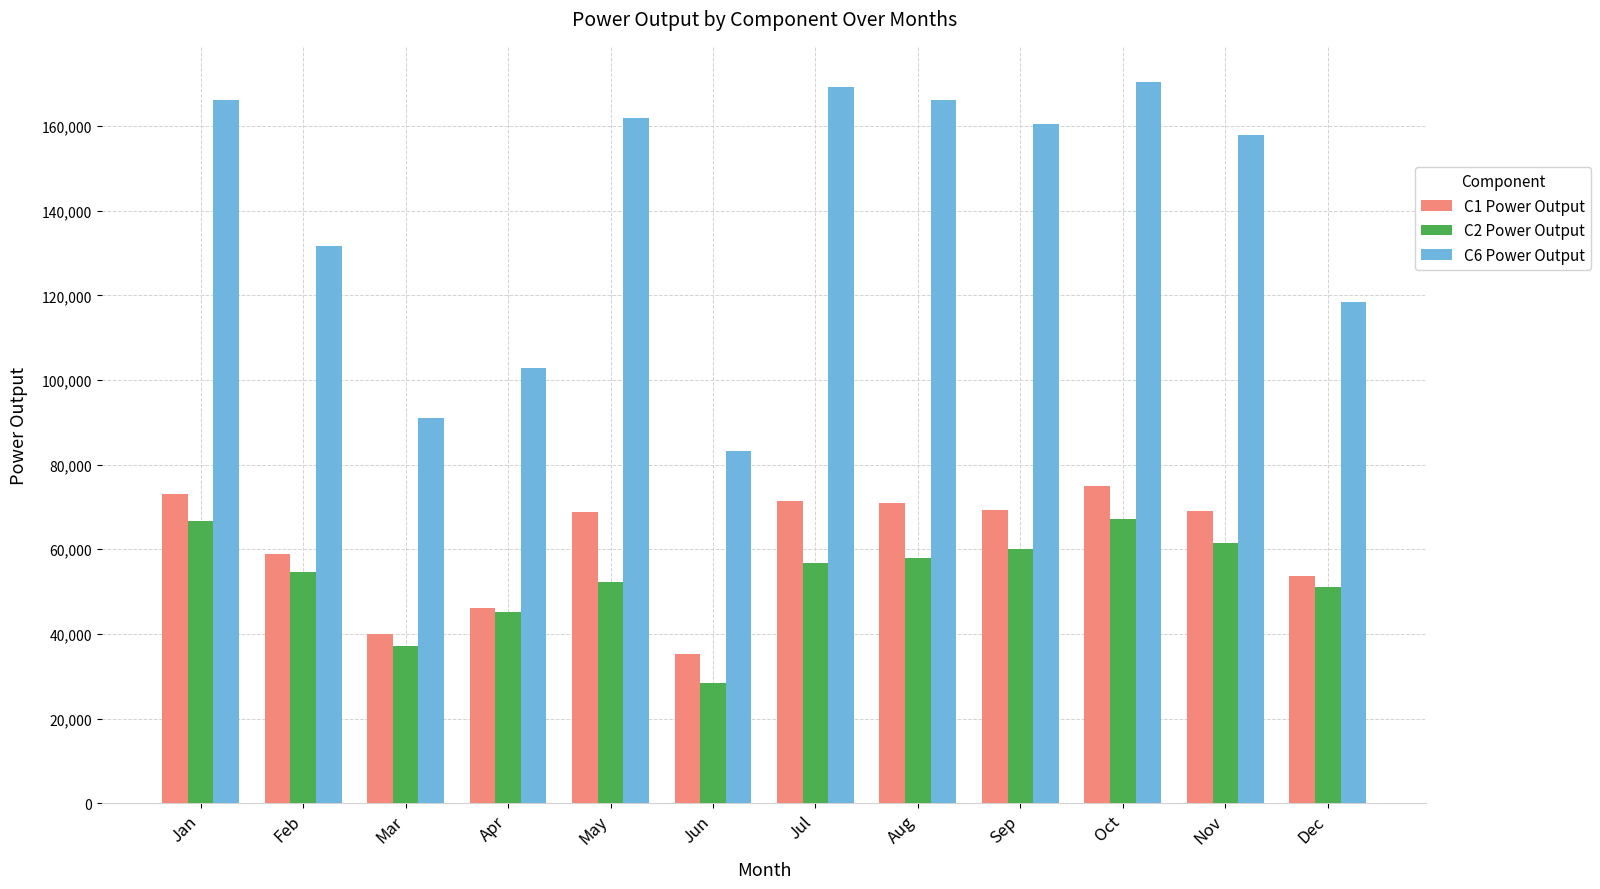

At which label does C1 Power Output first exceed 69084?

Jan